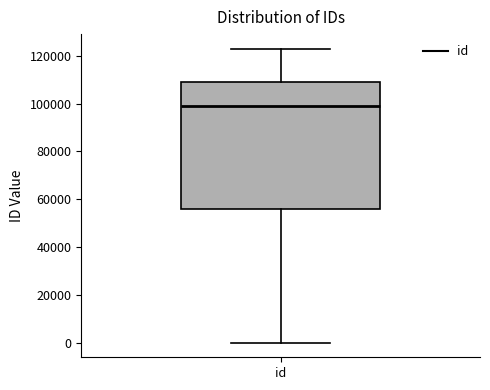

Read this box plot against the y-axis: the position of the median line, the range covered by the box, and the ends of both whiskers. The values are not printed on the chart, so give them approximately, as read against the axis.

median 98000, box 56000 to 110000, whiskers 0 to 122000